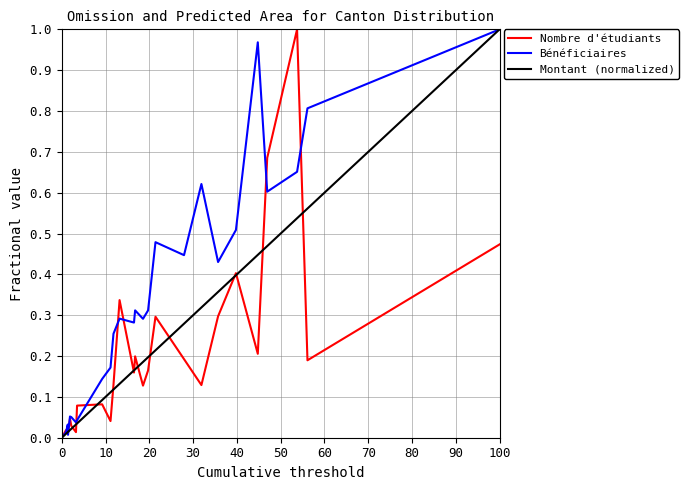

Which series has the largest total across all categories?

Bénéficiaires